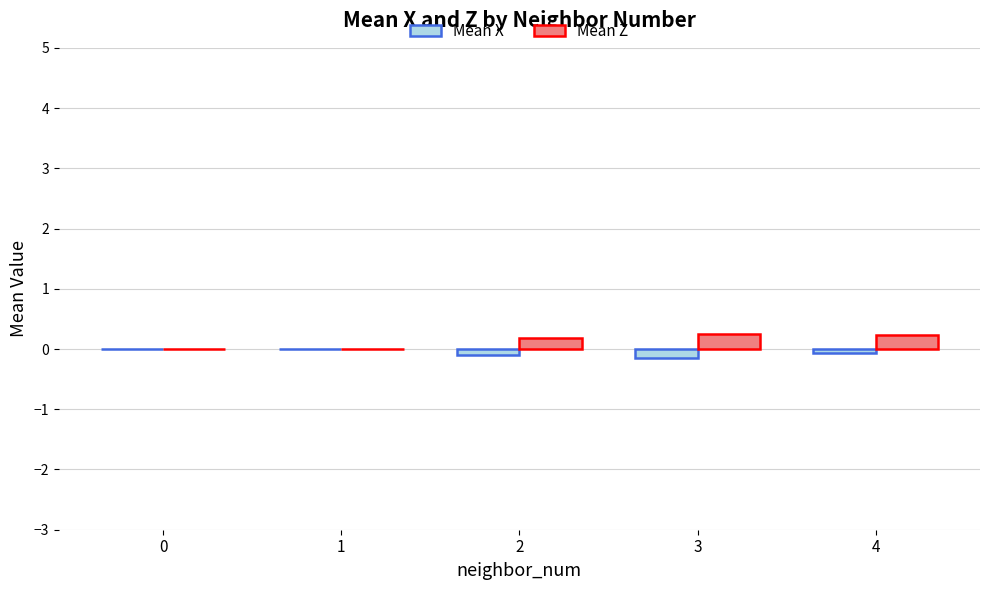

What are all the series names shown in the legend?

Mean X, Mean Z